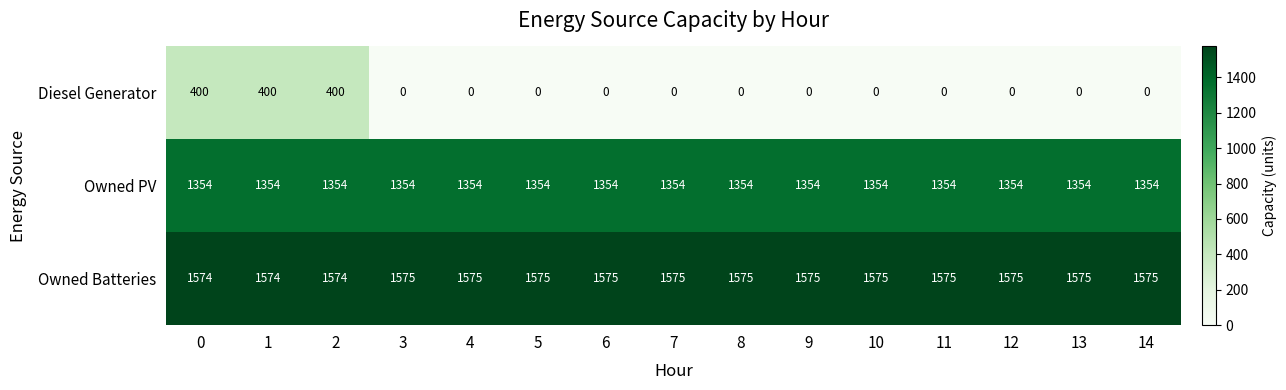

What is the difference between the second highest and second lowest values in the Diesel Generator series?

400